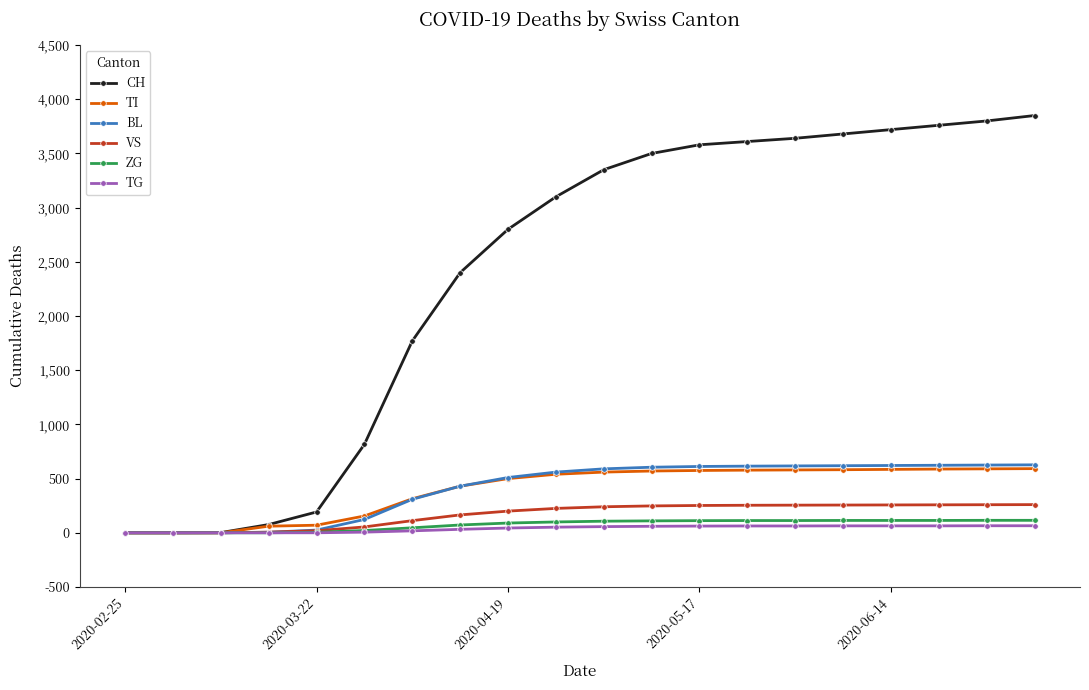

What is the highest value of the TI series?

592